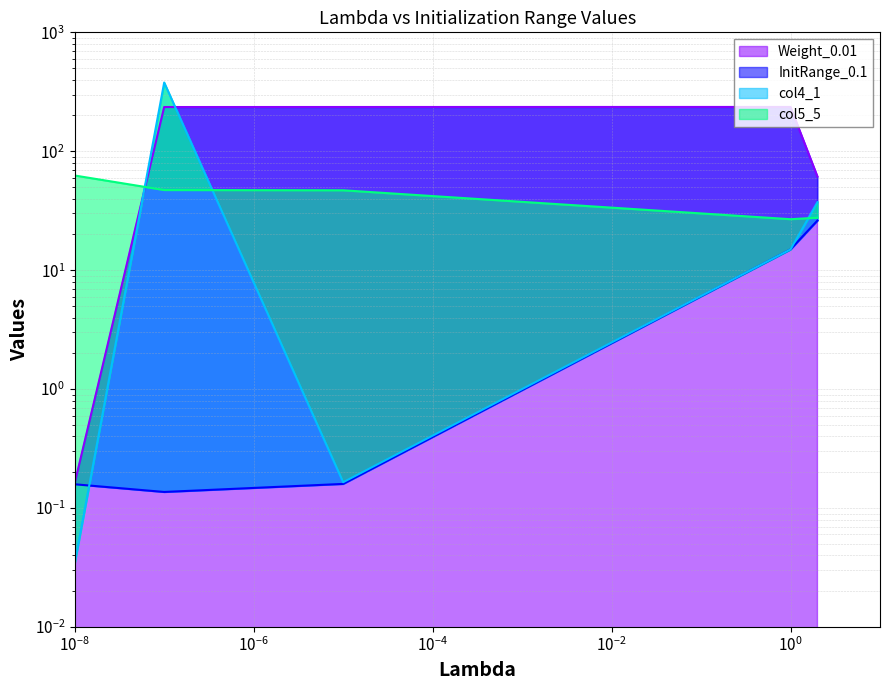

True or false: col5_5 and InitRange_0.1 cross at least once.

False